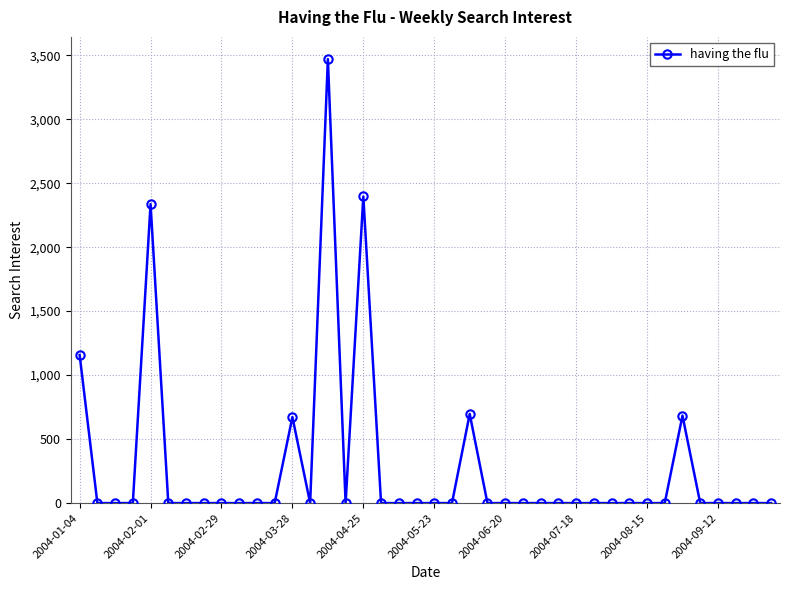

What is the difference between the maximum and second lowest values?

3469.7